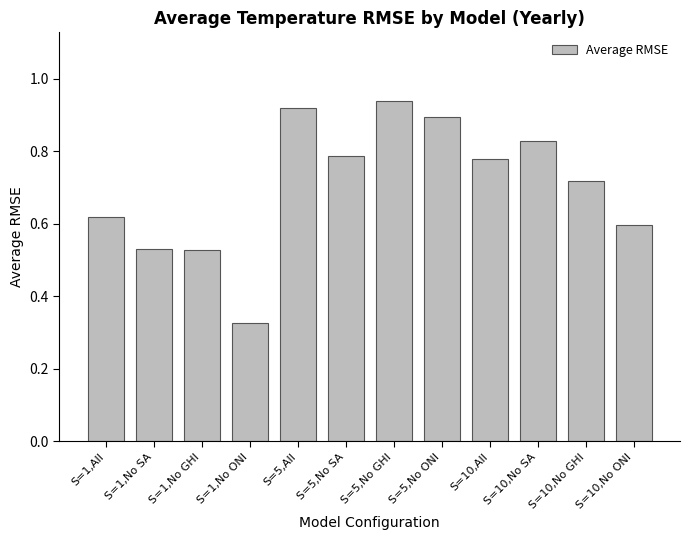

What is the difference between the maximum and second lowest values?

0.4